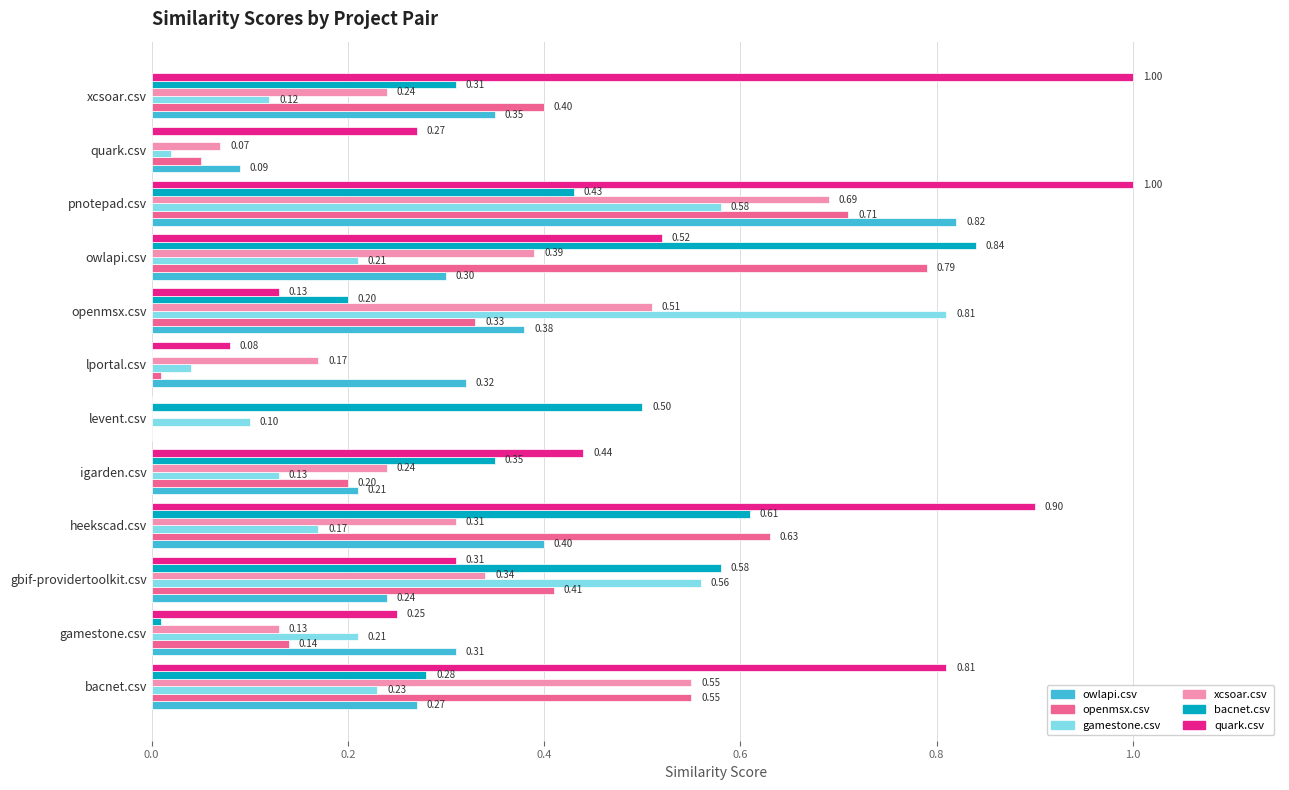

Which series changed the most between levent.csv and pnotepad.csv?

quark.csv